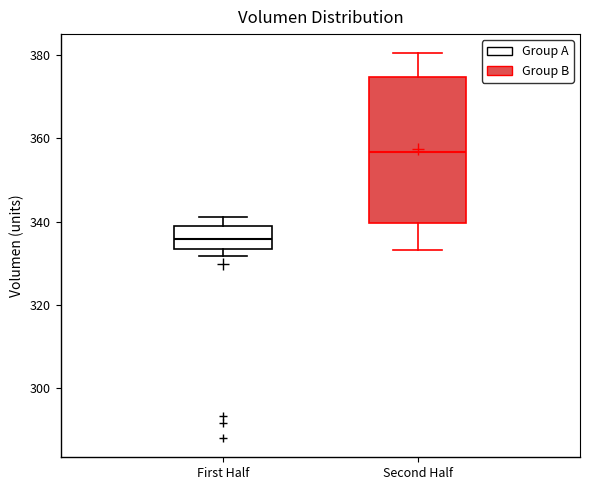

Which box's median line is the lowest?

First Half